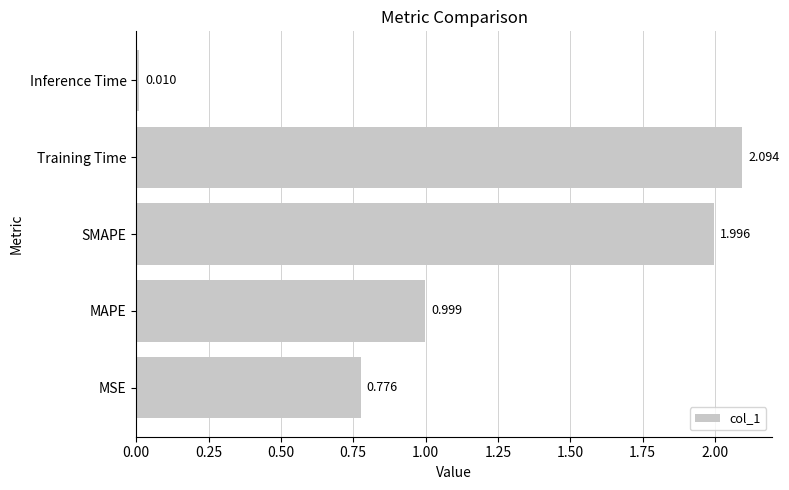

Between Training Time and Inference Time, which is larger?

Training Time